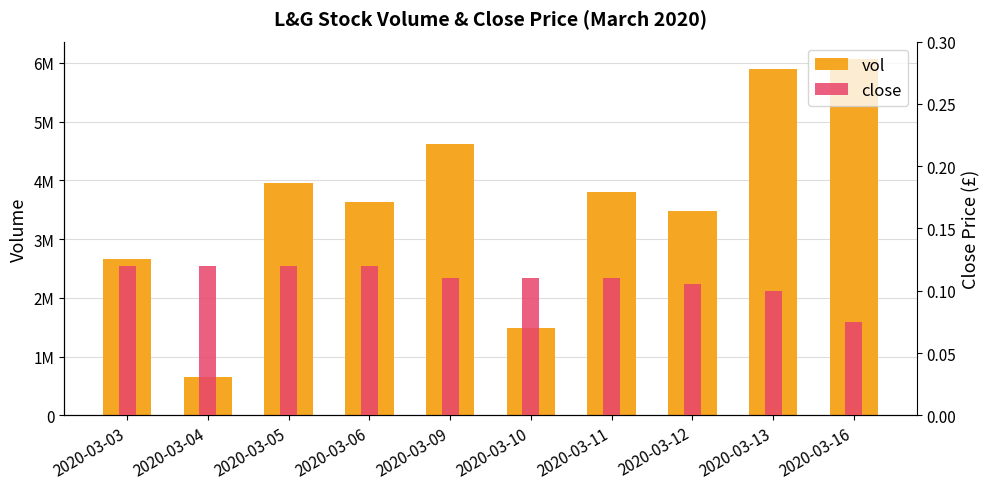

True or false: vol has a value of 2655300.0 at 2020-03-03.

True